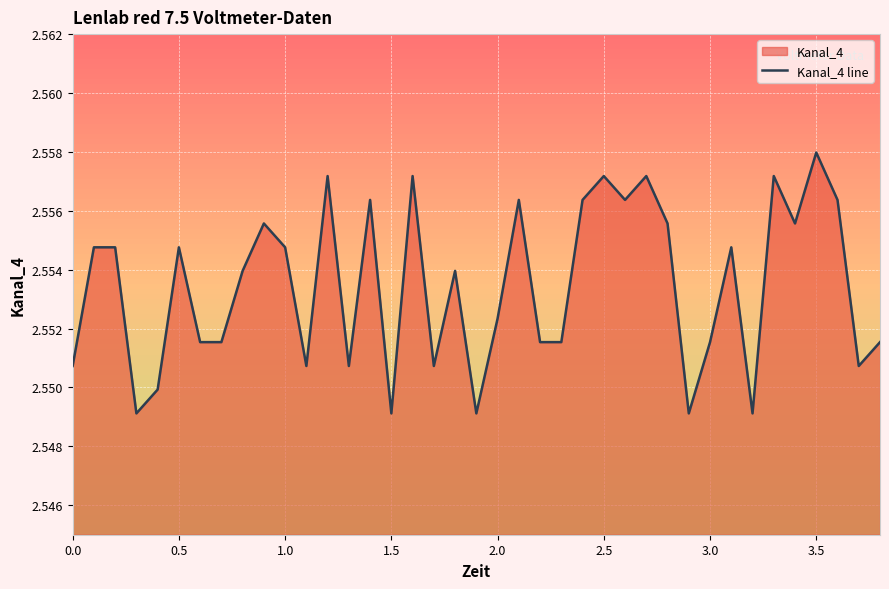

Which category has the highest value across all series?

3.5